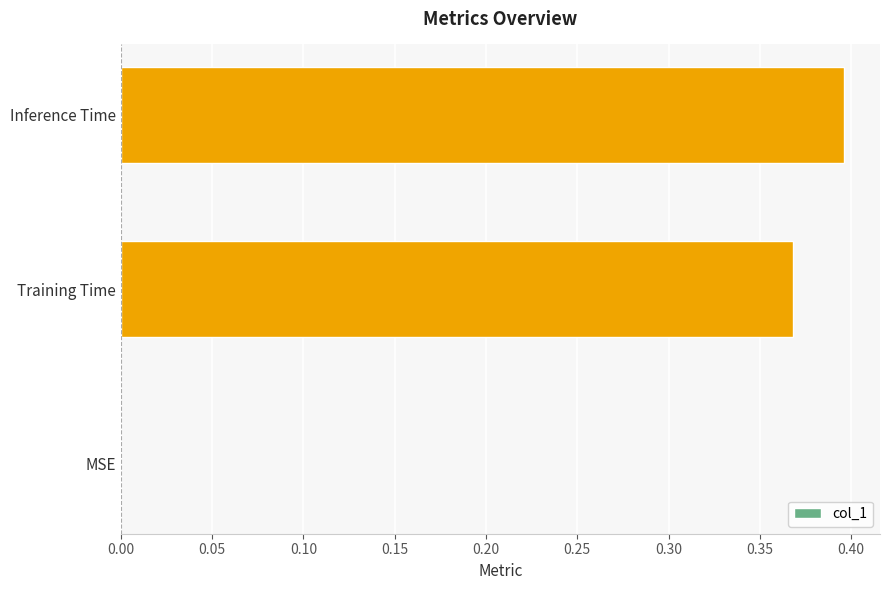

What is the sum of the values at Inference Time and Training Time?

0.8